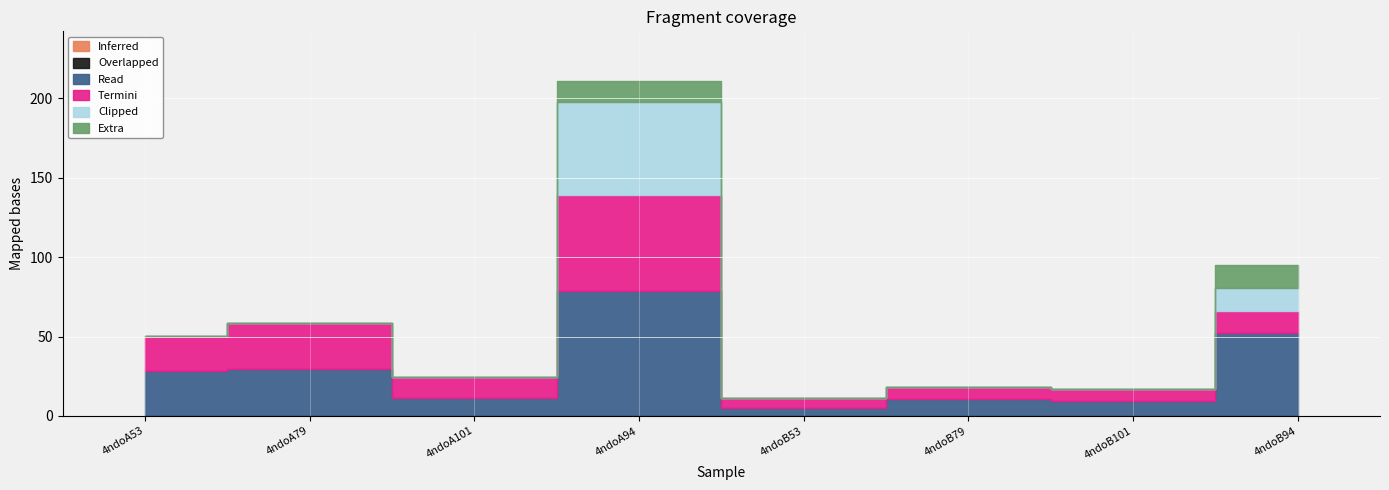

Reading right to left, what are all the values shown in this chart?

Inferred: 4ndoB94=0.0	4ndoB101=0.0	4ndoB79=0.0	4ndoB53=0.0	4ndoA94=0.0	4ndoA101=0.0	4ndoA79=0.0	4ndoA53=0.0
Overlapped: 4ndoB94=0.0	4ndoB101=0.0	4ndoB79=0.0	4ndoB53=0.0	4ndoA94=0.0	4ndoA101=0.0	4ndoA79=0.0	4ndoA53=0.0
Read: 4ndoB94=52.1	4ndoB101=9.4	4ndoB79=10.8	4ndoB53=5.2	4ndoA94=78.6	4ndoA101=11.4	4ndoA79=29.5	4ndoA53=28.2
Termini: 4ndoB94=14.0	4ndoB101=7.8	4ndoB79=7.2	4ndoB53=6.2	4ndoA94=60.7	4ndoA101=13.1	4ndoA79=29.2	4ndoA53=21.9
Clipped: 4ndoB94=14.4	4ndoB101=0.0	4ndoB79=0.0	4ndoB53=0.0	4ndoA94=58.5	4ndoA101=0.0	4ndoA79=0.0	4ndoA53=0.0
Extra: 4ndoB94=14.7	4ndoB101=0.0	4ndoB79=0.0	4ndoB53=0.0	4ndoA94=12.7	4ndoA101=0.0	4ndoA79=0.0	4ndoA53=0.0